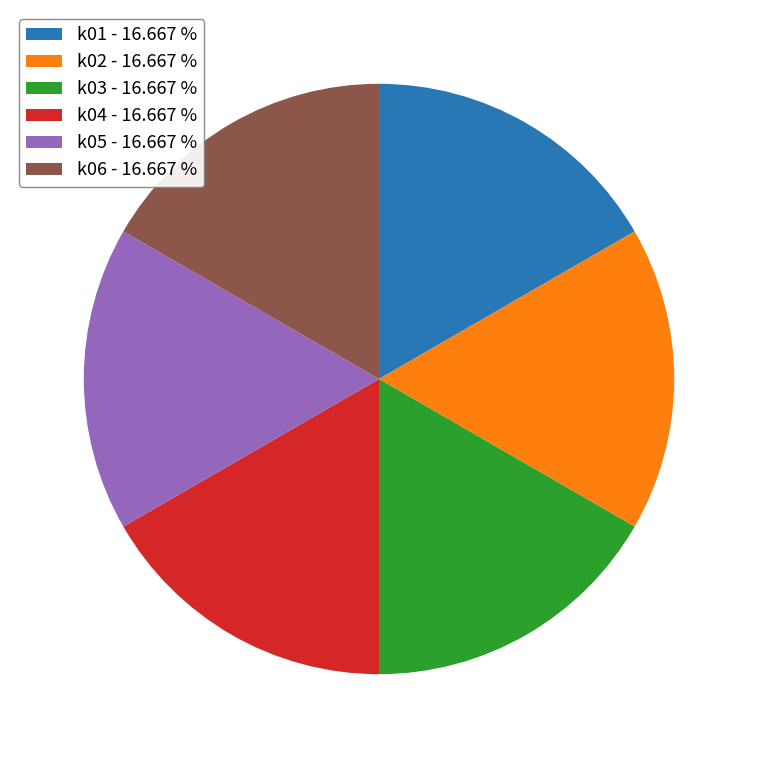

Is k05 - 16.667 % the majority of the pie?

No